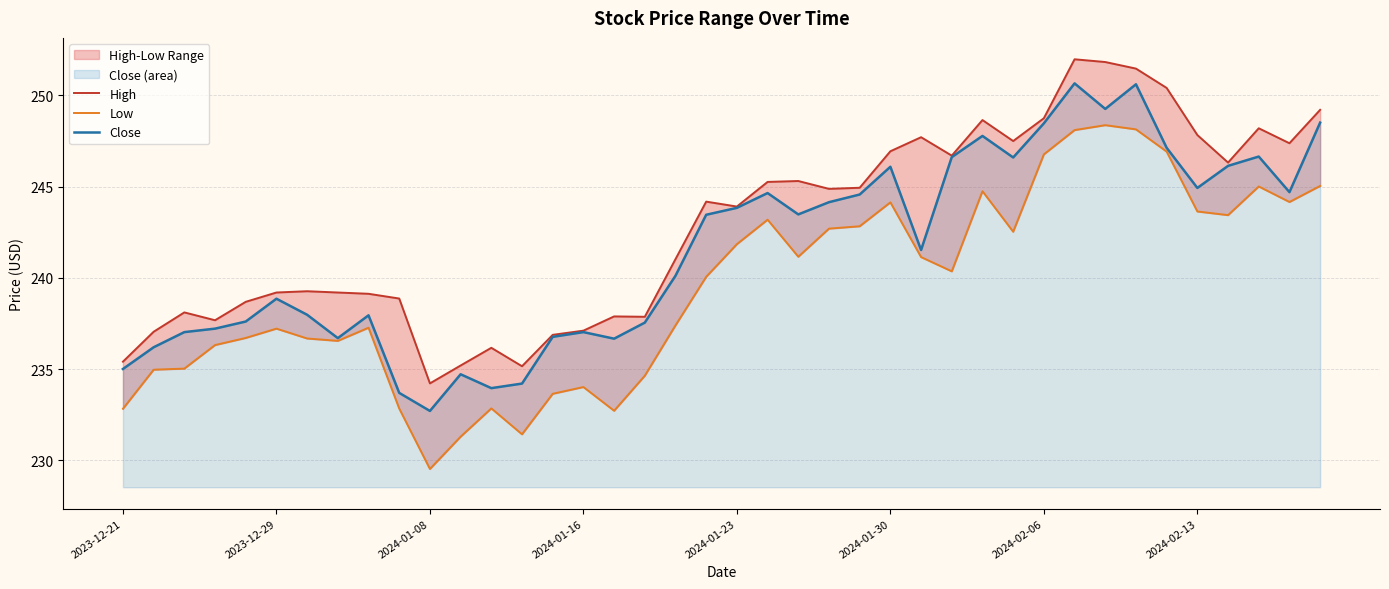

True or false: Close has a value of 238.9 at 2023-12-29.

True